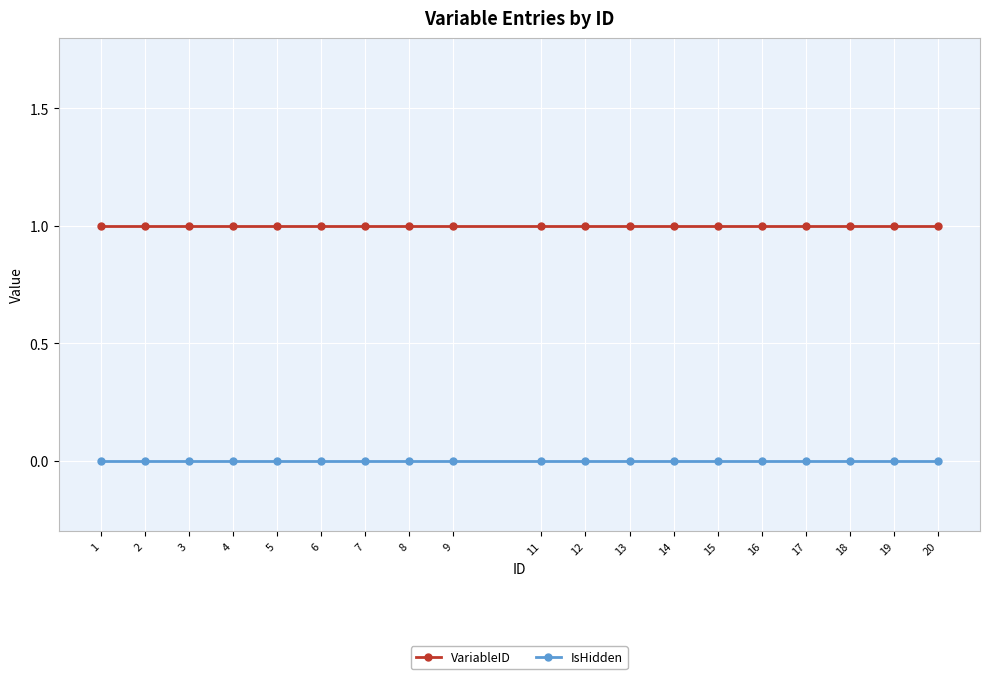

What is the difference between the highest and lowest values at 12?

1